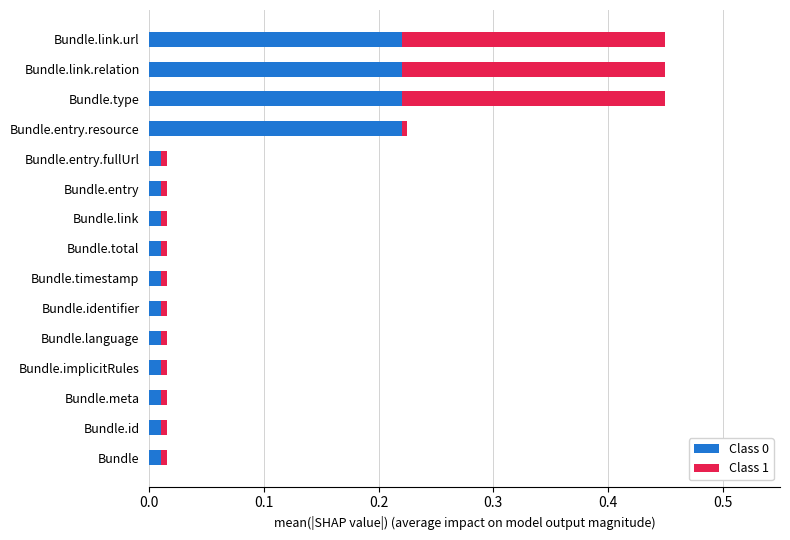

How many series are shown in this chart?

2